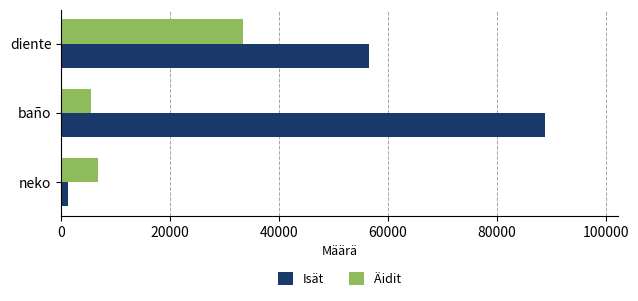

Rank the series by their maximum value, from highest to lowest.

Isät, Äidit